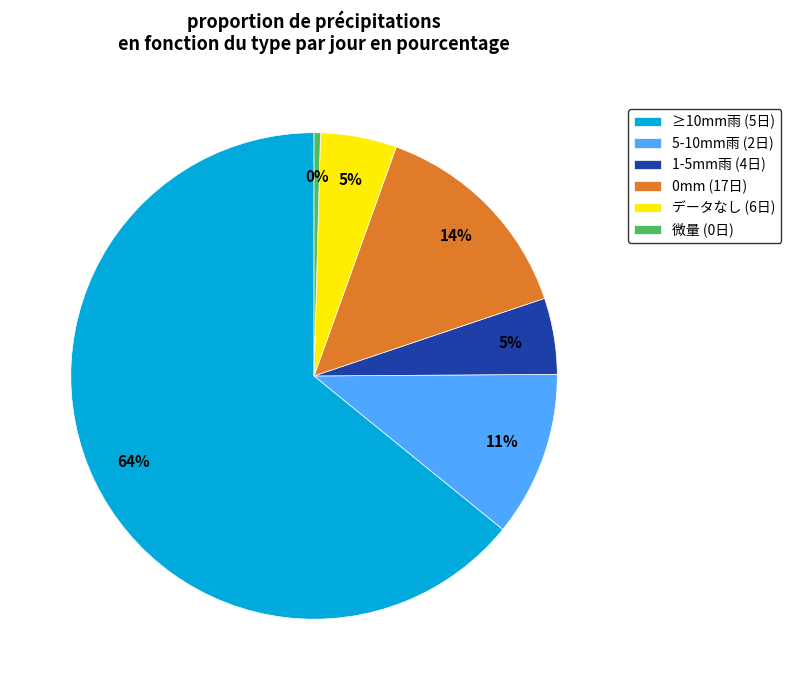

To the nearest percent, what is the combined percentage of 微量 (0日) and 1-5mm雨 (4日)?

5%